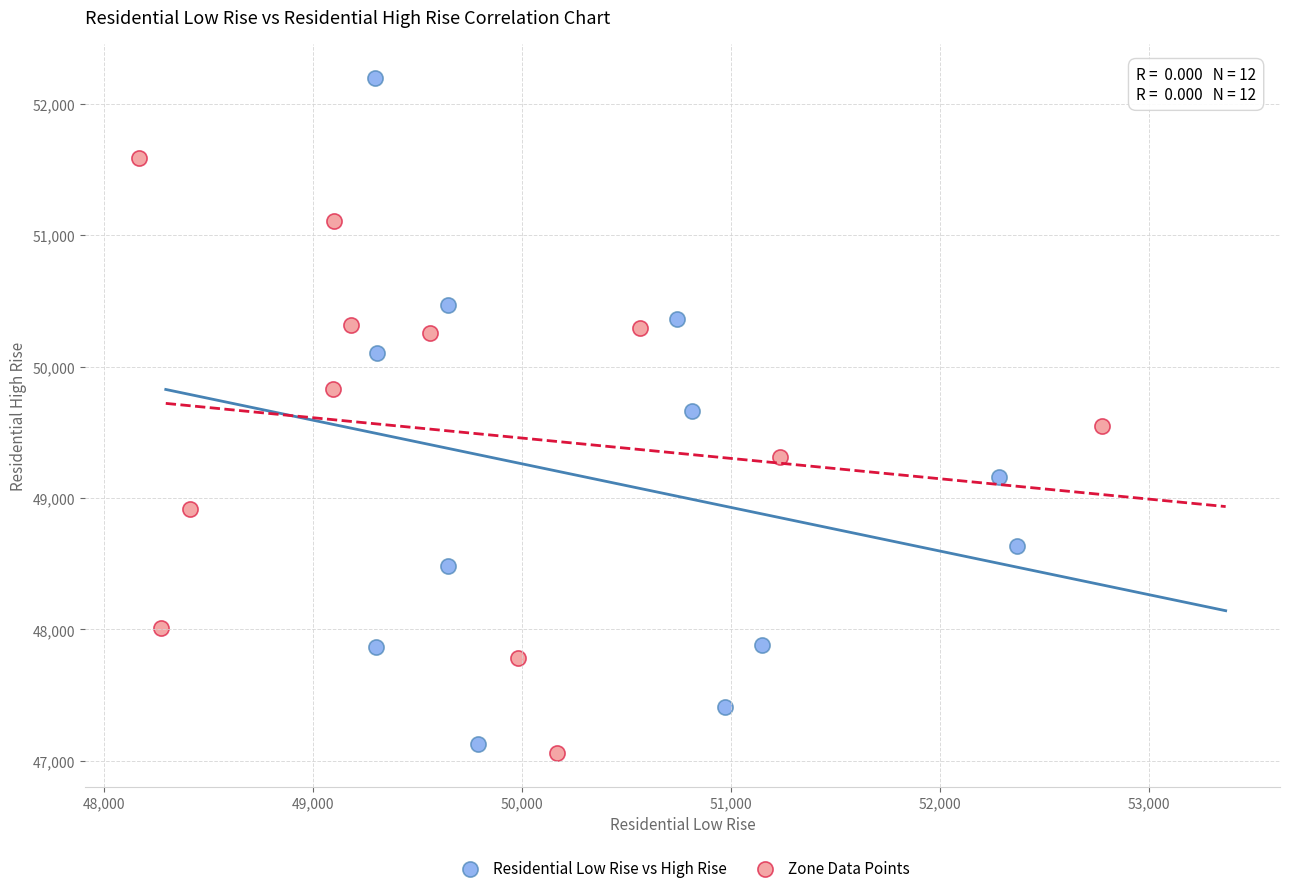

Which series has the widest spread of Y values?

Residential Low Rise vs High Rise